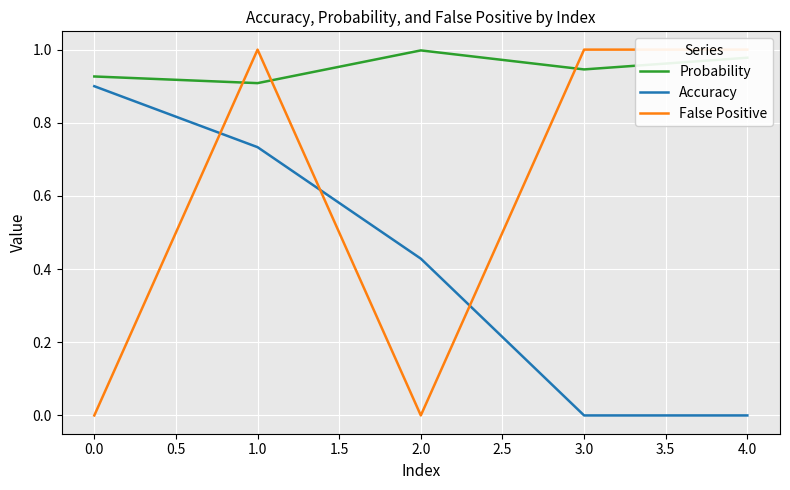

The value of Accuracy at 4.0 is 0.4. True or false?

False